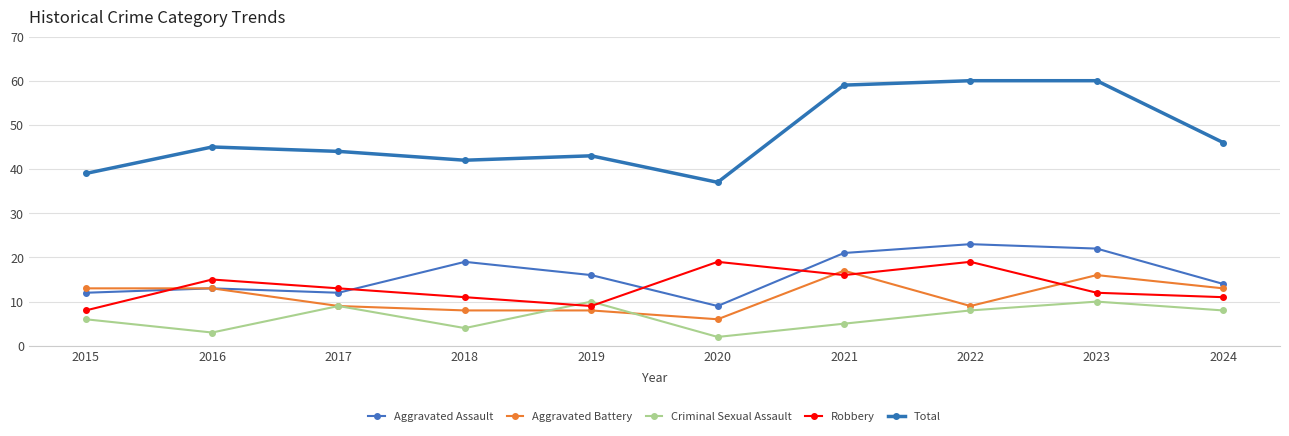

Is the value of Aggravated Assault at 2019 greater than the value of Criminal Sexual Assault at 2019?

Yes